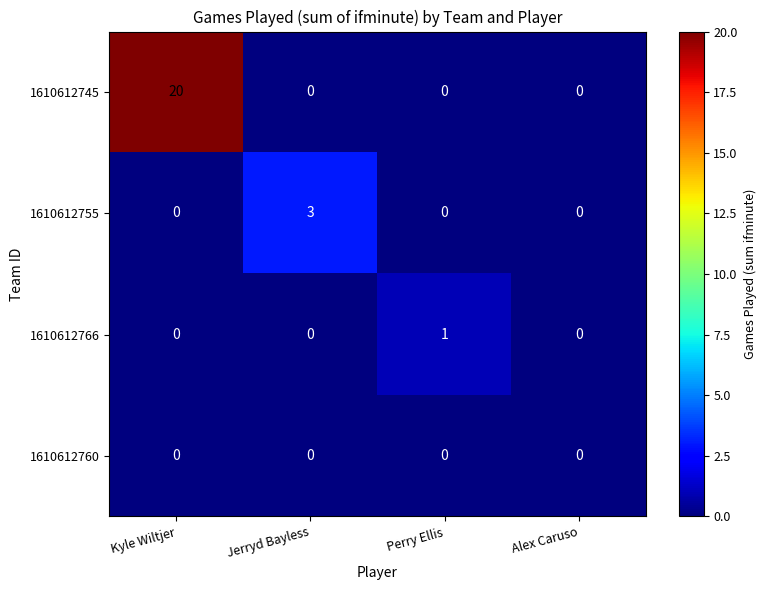

At which category is the sum across all series the highest?

Kyle Wiltjer